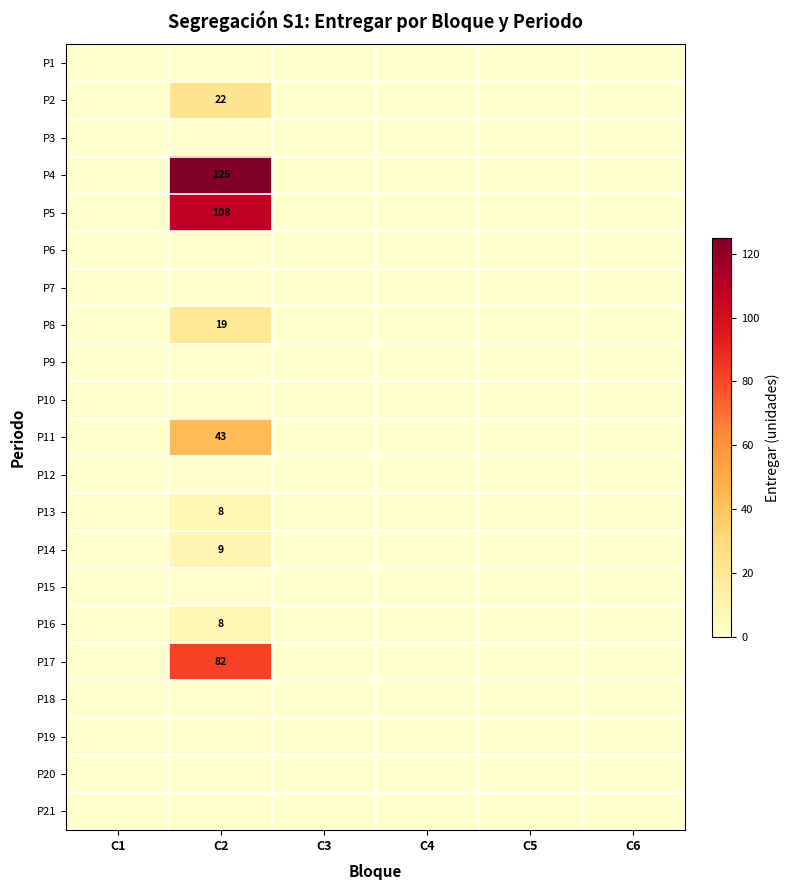

List the labels in order of P21 value, smallest first.

C1, C2, C3, C4, C5, C6